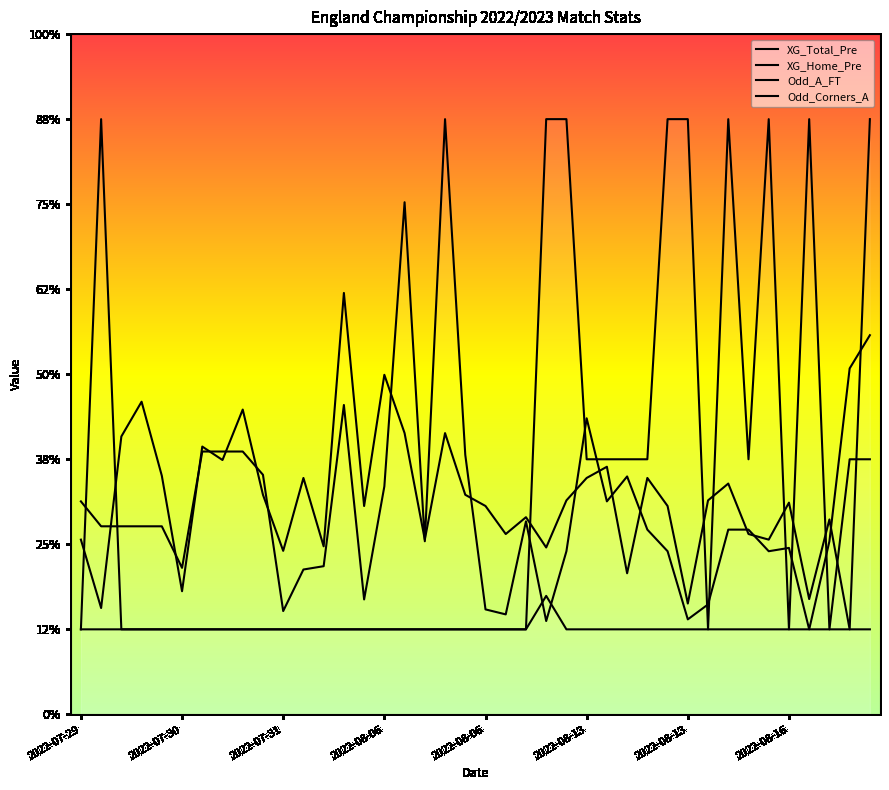

Count the number of data series in this chart.

4